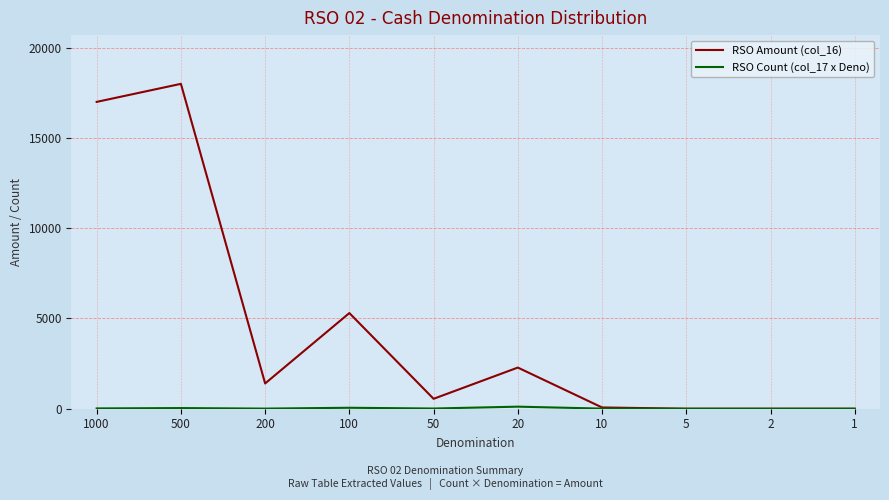

Which series has the widest spread of values?

RSO Amount (col_16)